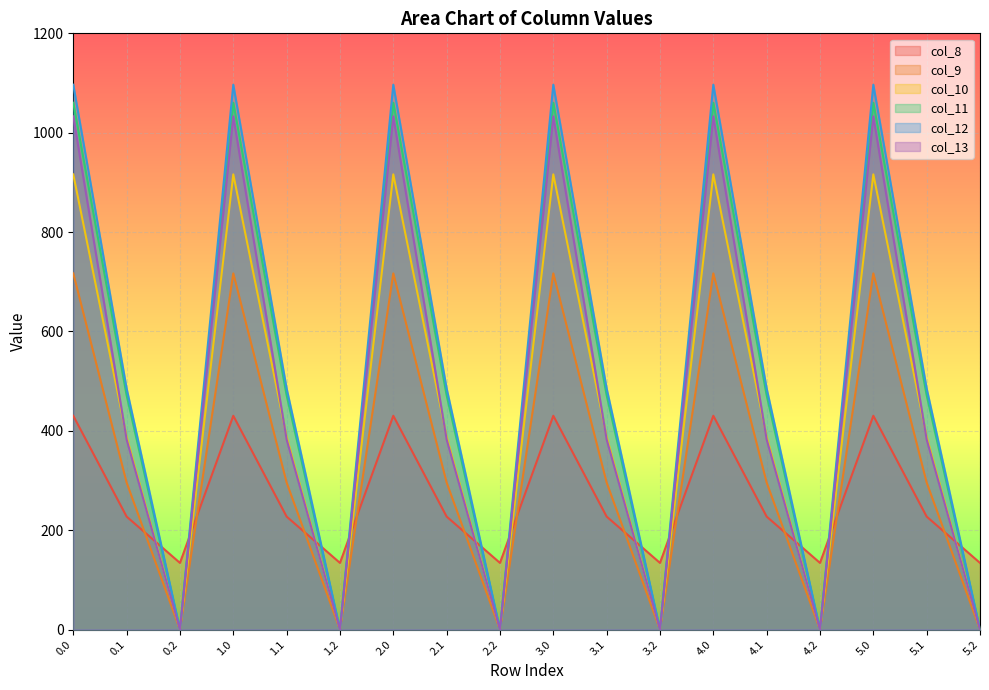

What is the difference between the maximum and minimum values in the col_10 series?

916.2